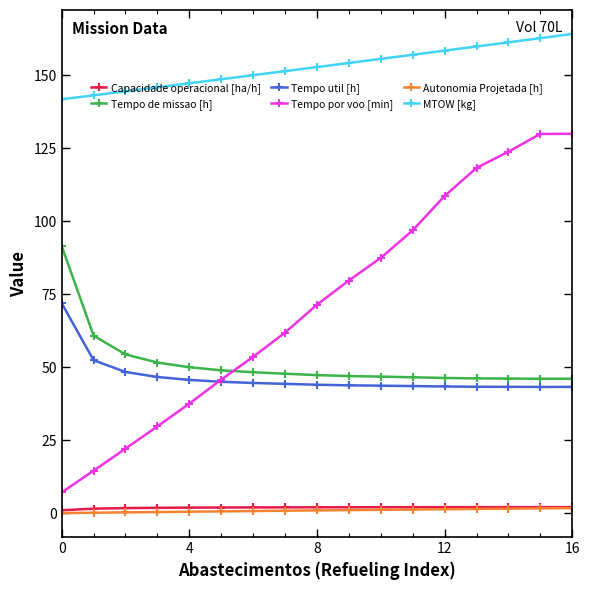

What is the greatest value displayed?

164.2